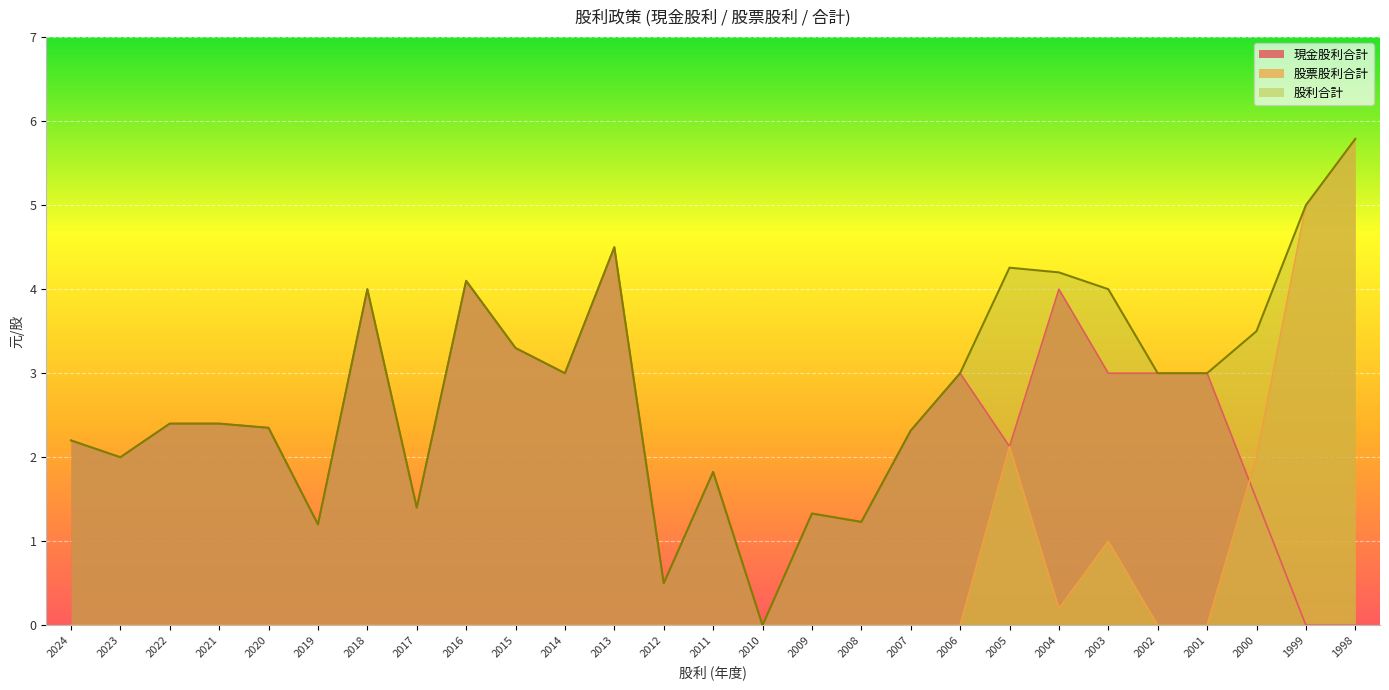

What is the sum of all 現金股利合計 values?

59.7